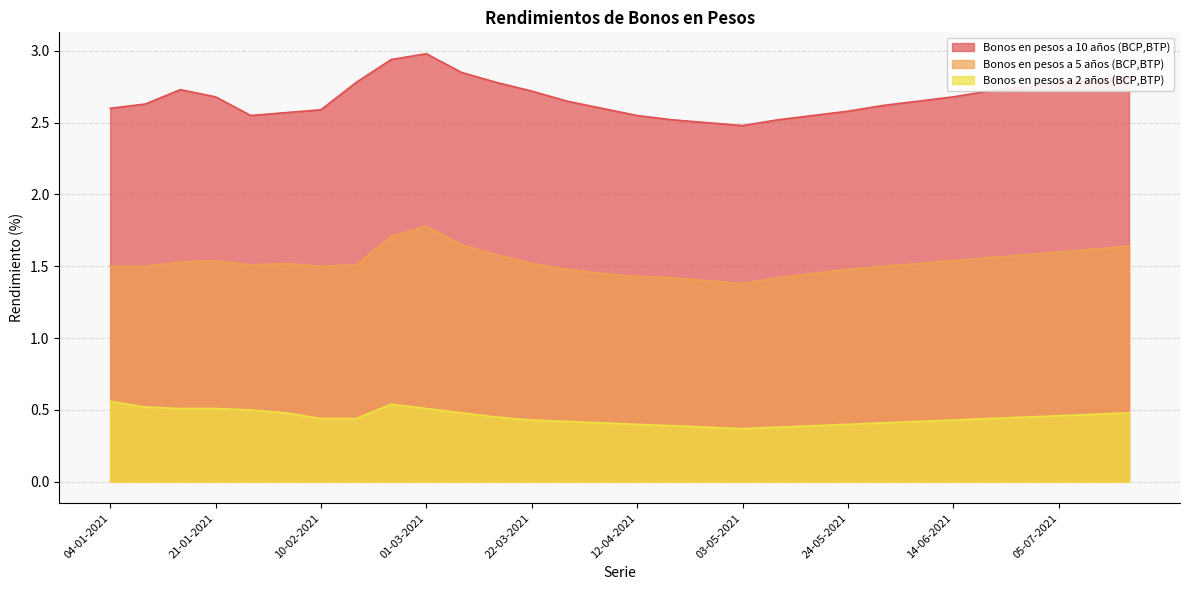

Reading right to left, extract all data points from this chart.

Bonos en pesos a 10 años (BCP,BTP): 19-07-2021=2.8	12-07-2021=2.8	05-07-2021=2.8	28-06-2021=2.8	21-06-2021=2.7	14-06-2021=2.7	07-06-2021=2.6	31-05-2021=2.6	24-05-2021=2.6	17-05-2021=2.5	10-05-2021=2.5	03-05-2021=2.5	26-04-2021=2.5	19-04-2021=2.5	12-04-2021=2.5	05-04-2021=2.6	29-03-2021=2.6	22-03-2021=2.7	15-03-2021=2.8	08-03-2021=2.9	01-03-2021=3.0	24-02-2021=2.9	17-02-2021=2.8	10-02-2021=2.6	03-02-2021=2.6	28-01-2021=2.5	21-01-2021=2.7	14-01-2021=2.7	07-01-2021=2.6	04-01-2021=2.6
Bonos en pesos a 5 años (BCP,BTP): 19-07-2021=1.6	12-07-2021=1.6	05-07-2021=1.6	28-06-2021=1.6	21-06-2021=1.6	14-06-2021=1.5	07-06-2021=1.5	31-05-2021=1.5	24-05-2021=1.5	17-05-2021=1.4	10-05-2021=1.4	03-05-2021=1.4	26-04-2021=1.4	19-04-2021=1.4	12-04-2021=1.4	05-04-2021=1.4	29-03-2021=1.5	22-03-2021=1.5	15-03-2021=1.6	08-03-2021=1.6	01-03-2021=1.8	24-02-2021=1.7	17-02-2021=1.5	10-02-2021=1.5	03-02-2021=1.5	28-01-2021=1.5	21-01-2021=1.5	14-01-2021=1.5	07-01-2021=1.5	04-01-2021=1.5
Bonos en pesos a 2 años (BCP,BTP): 19-07-2021=0.5	12-07-2021=0.5	05-07-2021=0.5	28-06-2021=0.5	21-06-2021=0.4	14-06-2021=0.4	07-06-2021=0.4	31-05-2021=0.4	24-05-2021=0.4	17-05-2021=0.4	10-05-2021=0.4	03-05-2021=0.4	26-04-2021=0.4	19-04-2021=0.4	12-04-2021=0.4	05-04-2021=0.4	29-03-2021=0.4	22-03-2021=0.4	15-03-2021=0.5	08-03-2021=0.5	01-03-2021=0.5	24-02-2021=0.5	17-02-2021=0.4	10-02-2021=0.4	03-02-2021=0.5	28-01-2021=0.5	21-01-2021=0.5	14-01-2021=0.5	07-01-2021=0.5	04-01-2021=0.6